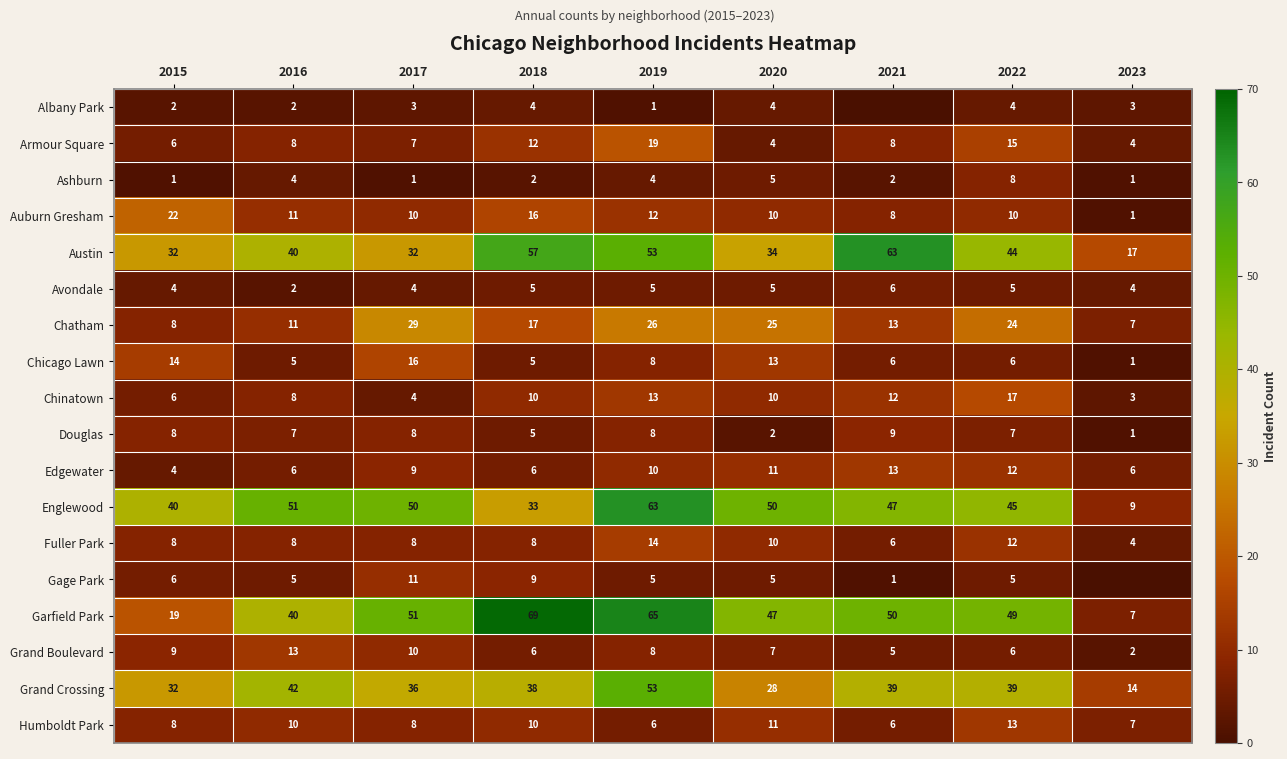

How many data points in Englewood are above 47?

4